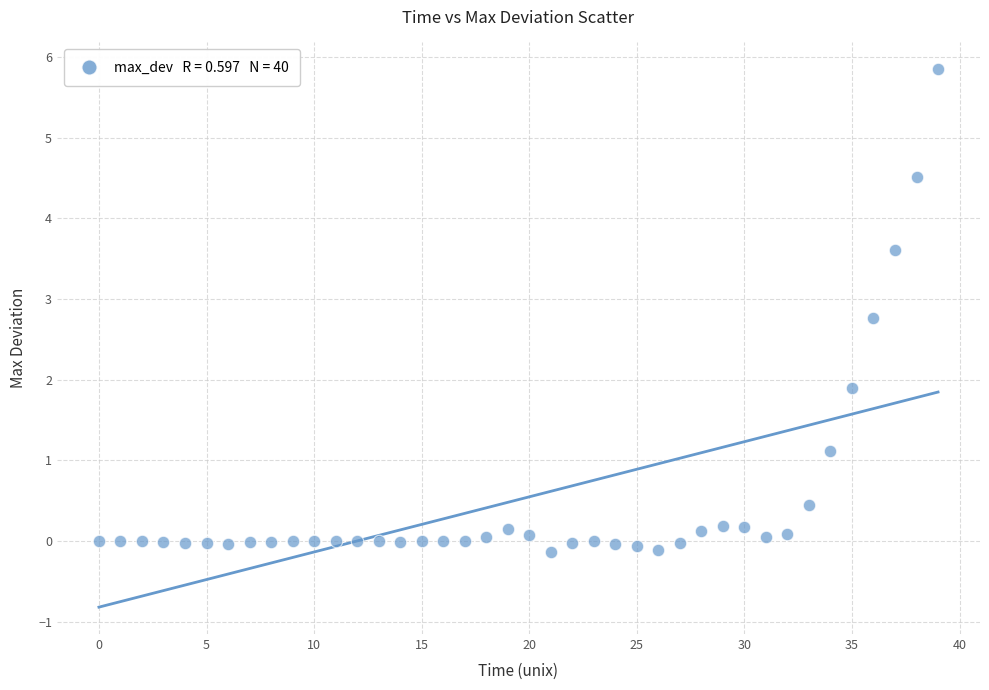

What Y value in the scatter plot is closest to 2?

1.9